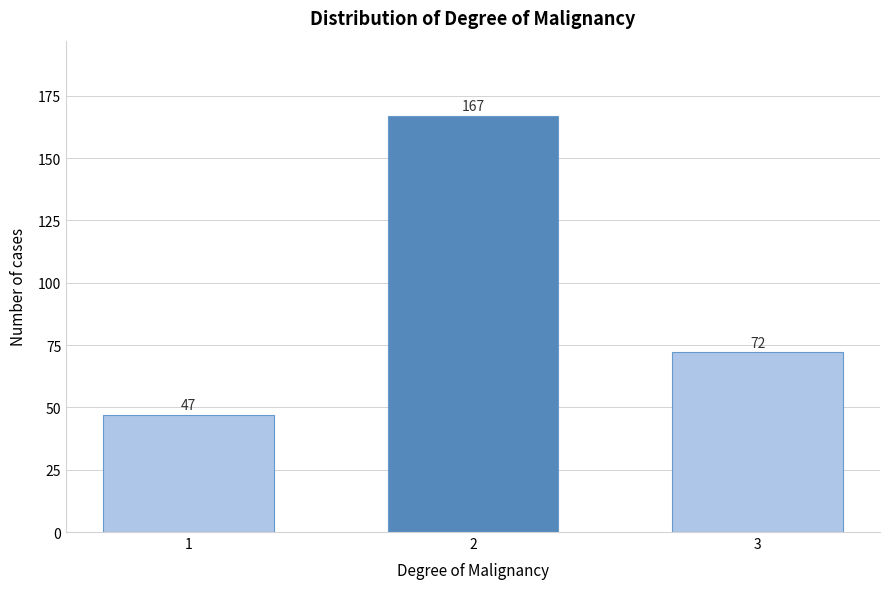

Reading right to left, extract all data points from this chart.

72	167	47